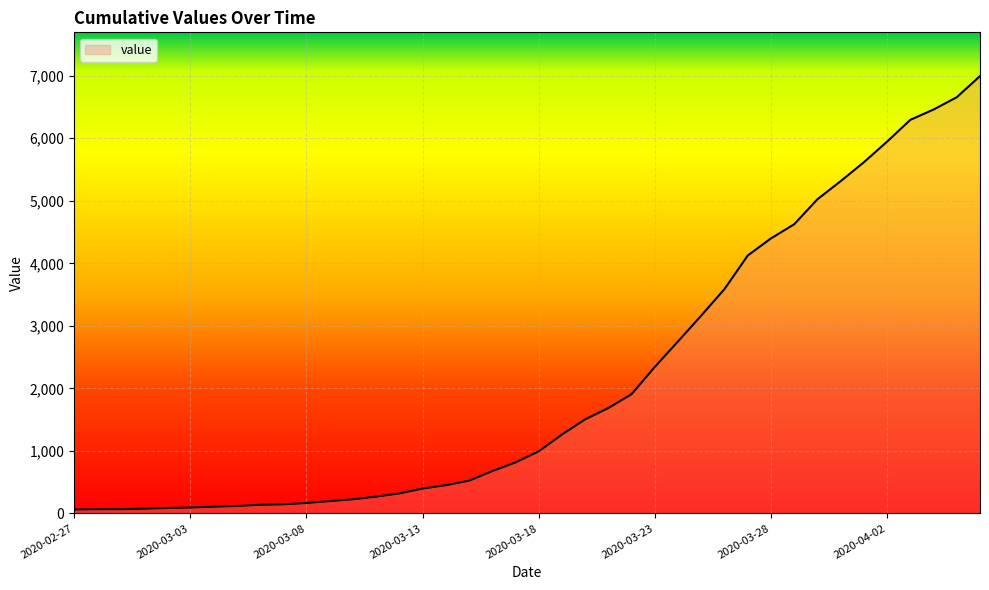

How many lines are shown in the chart?

1